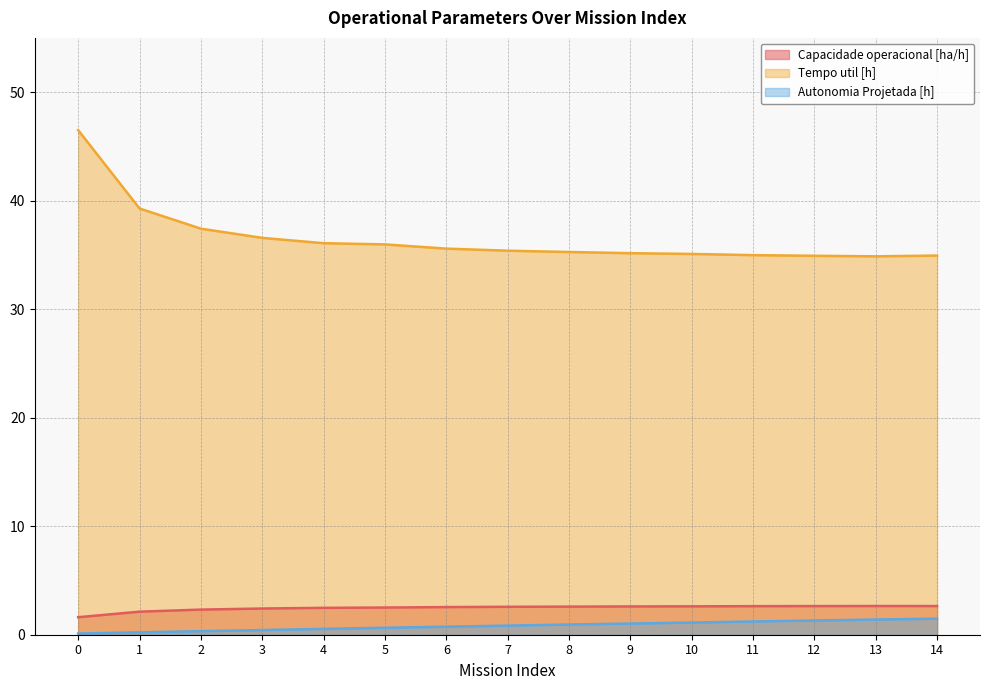

True or false: Tempo util [h] and Autonomia Projetada [h] cross at least once.

False